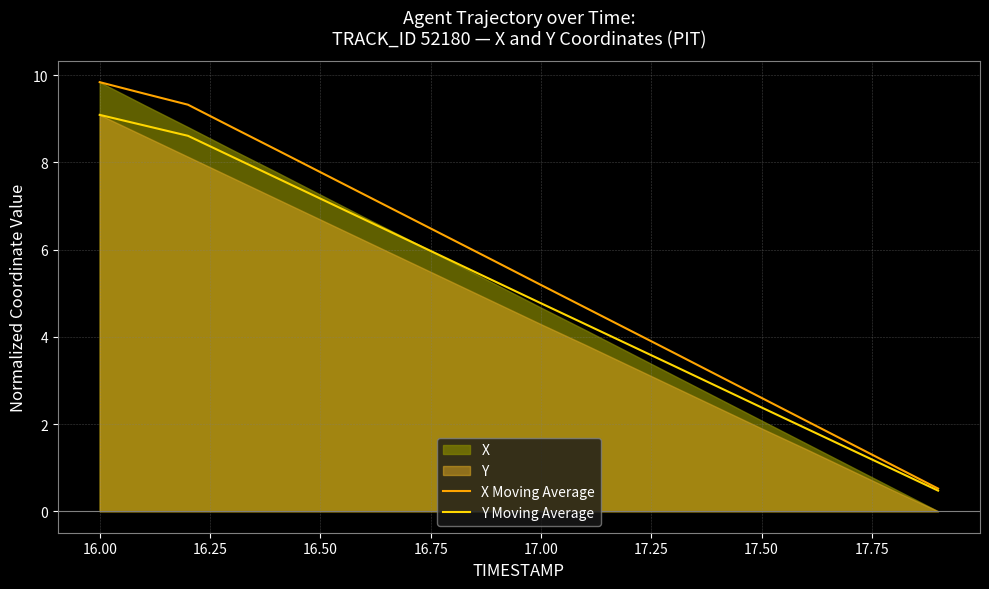

What is the sum of all X Moving Average values?

108.1